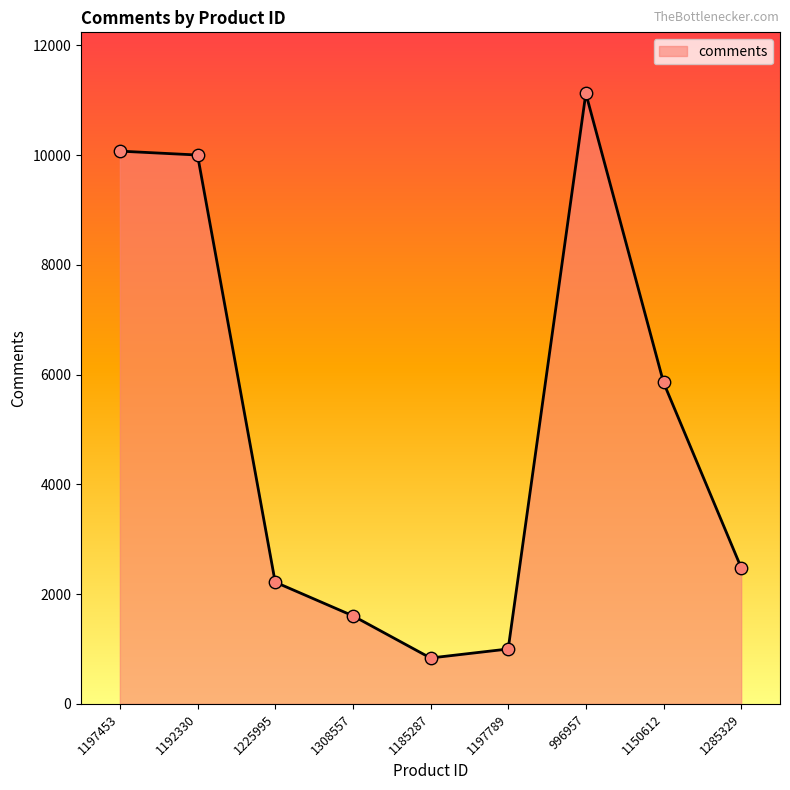

Approximately how many times larger is the value at 1185287 compared to 996957?

0.1